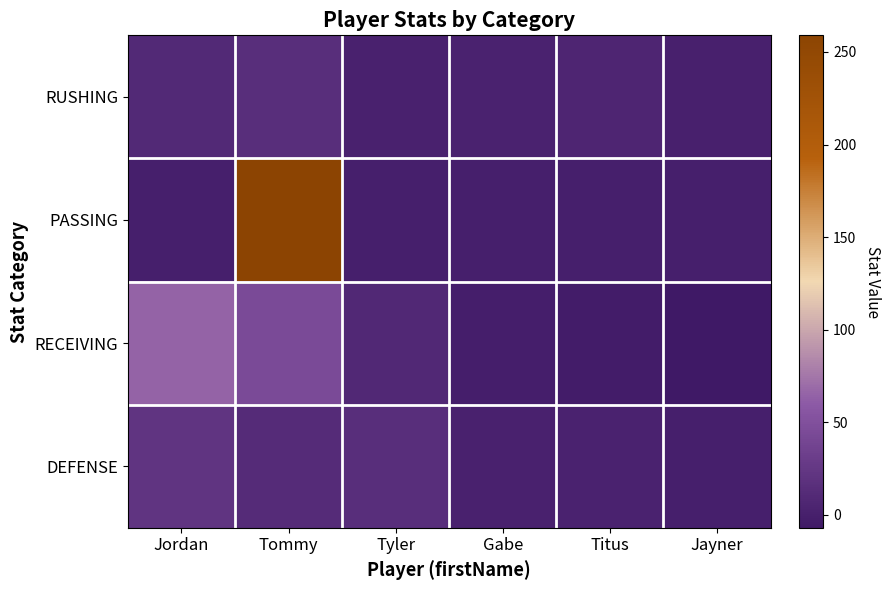

Rank the series at Jayner from highest to lowest value.

RUSHING, PASSING, DEFENSE, RECEIVING